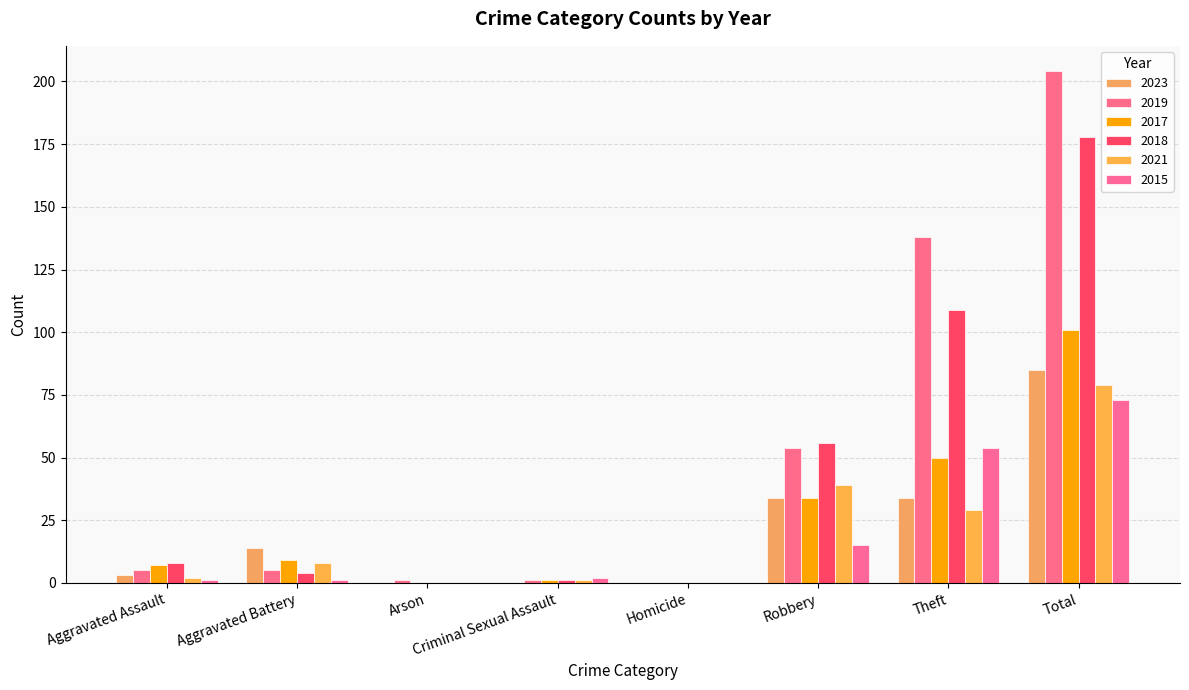

How many data points does each series have?

8